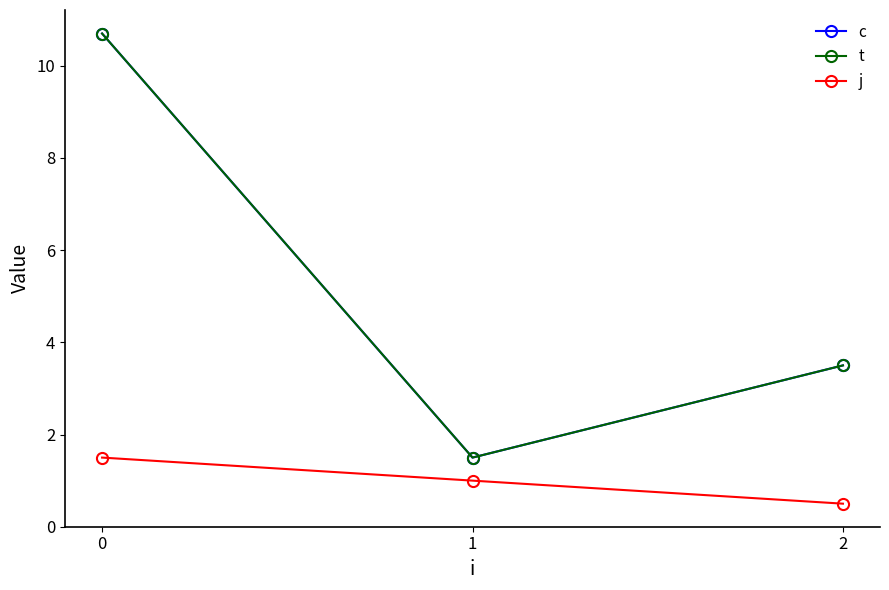

What is the lowest value of the c series?

1.5